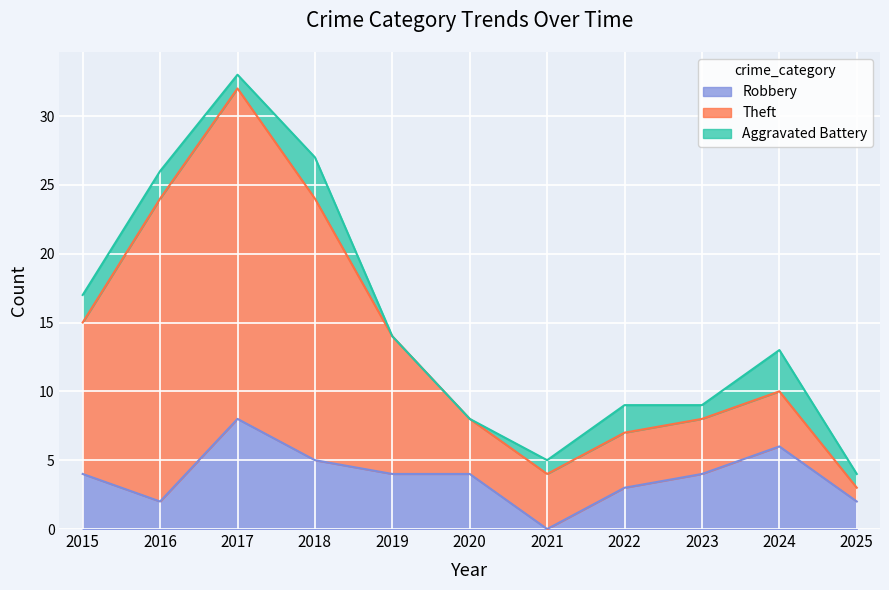

Which has a higher value, 2024 or 2022?

2024